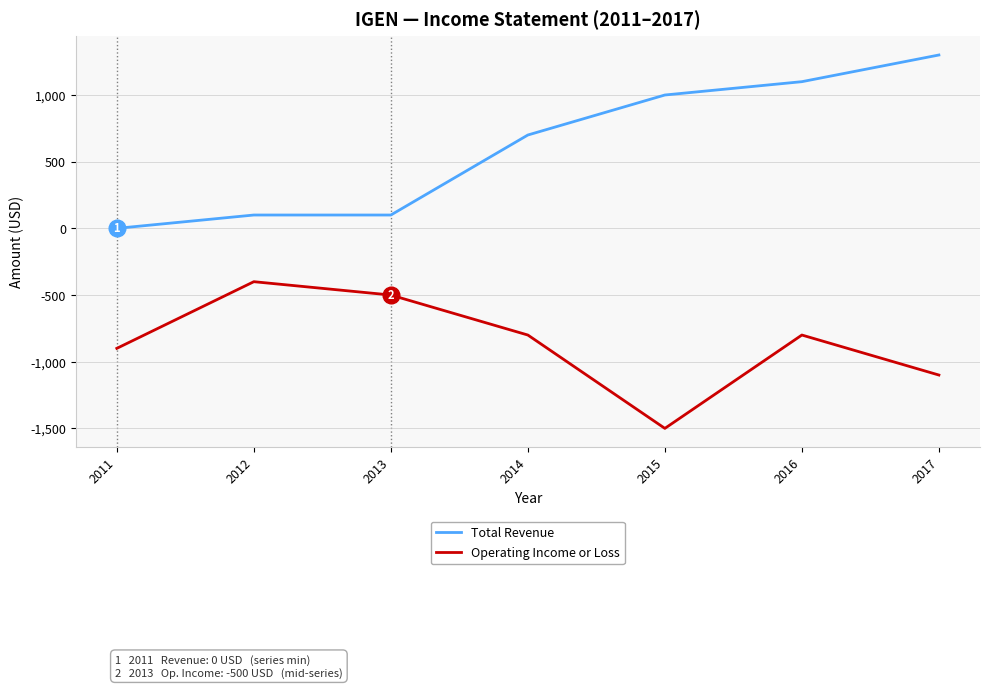

What is the difference between the highest and lowest values at 2011?

900